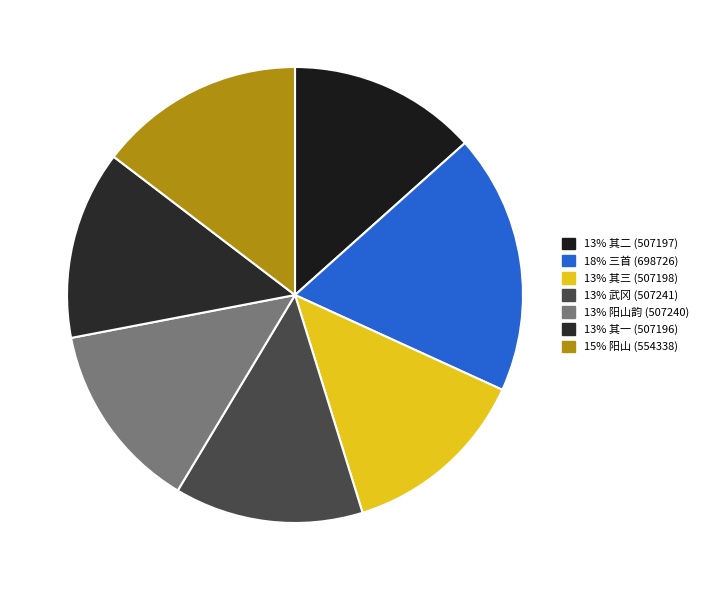

To the nearest percent, what is the average slice percentage?

14%